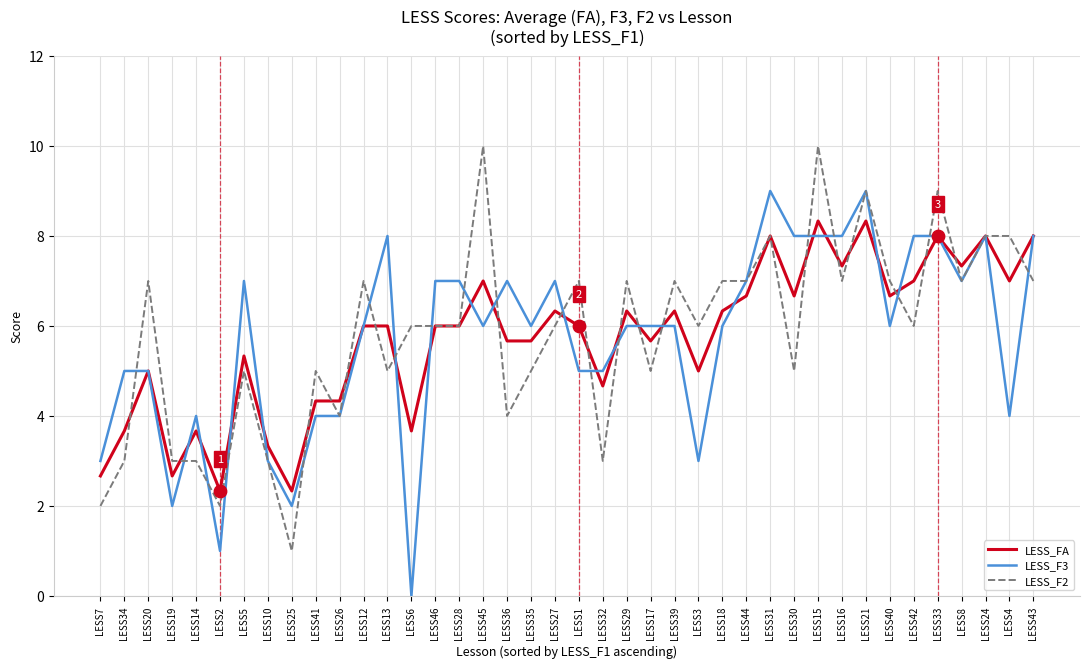

Is the value of LESS_F2 at LESS26 greater than the value of LESS_F3 at LESS20?

No